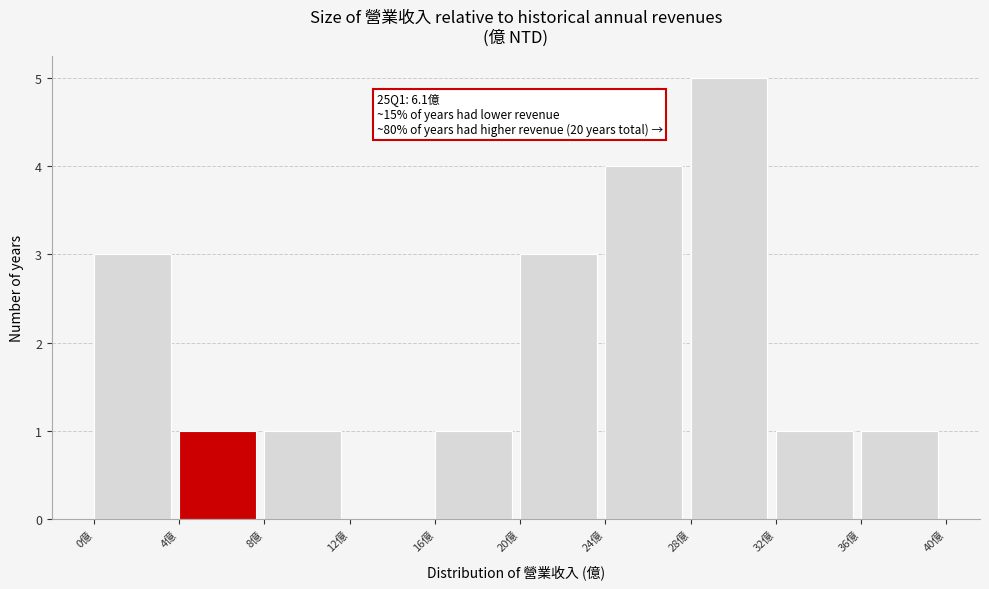

Over which range of the x-axis is the bar tallest?

28 to 32